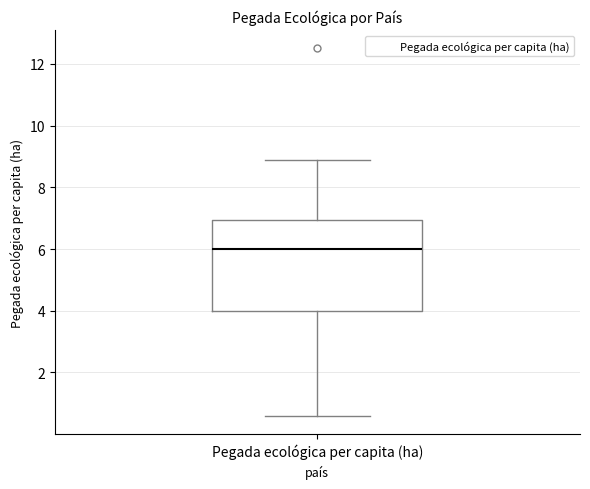

Transcribe this box plot: give where the median line is, the range the box spans, and where the two whiskers end, as read against the y-axis. The values are not printed on the chart, so give them approximately, as read against the axis.

median 6.0, box 4.0 to 7.0, whiskers 0.6 to 9.0